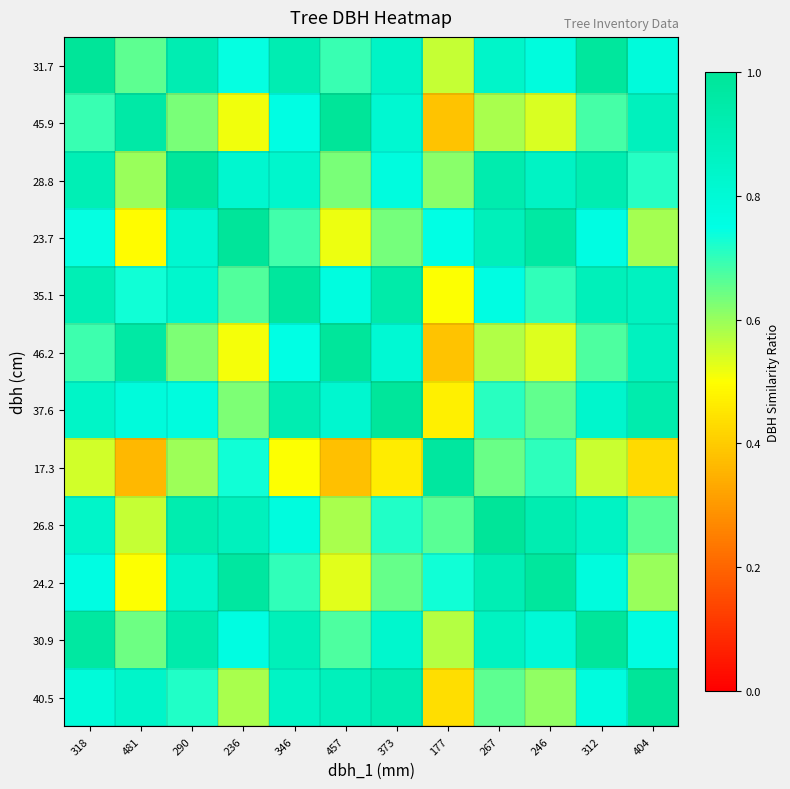

What is the minimum value shown in the chart?

0.4